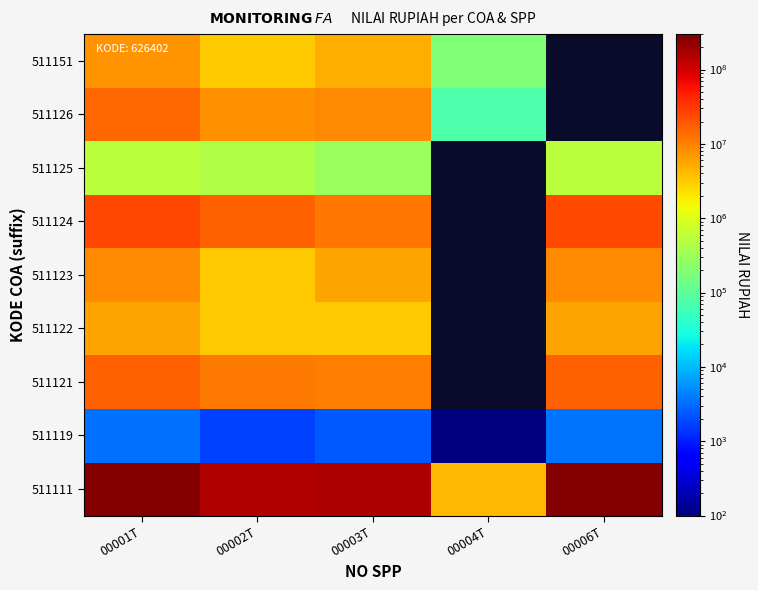

Where does the 511124 series first go above 23595000?

00001T